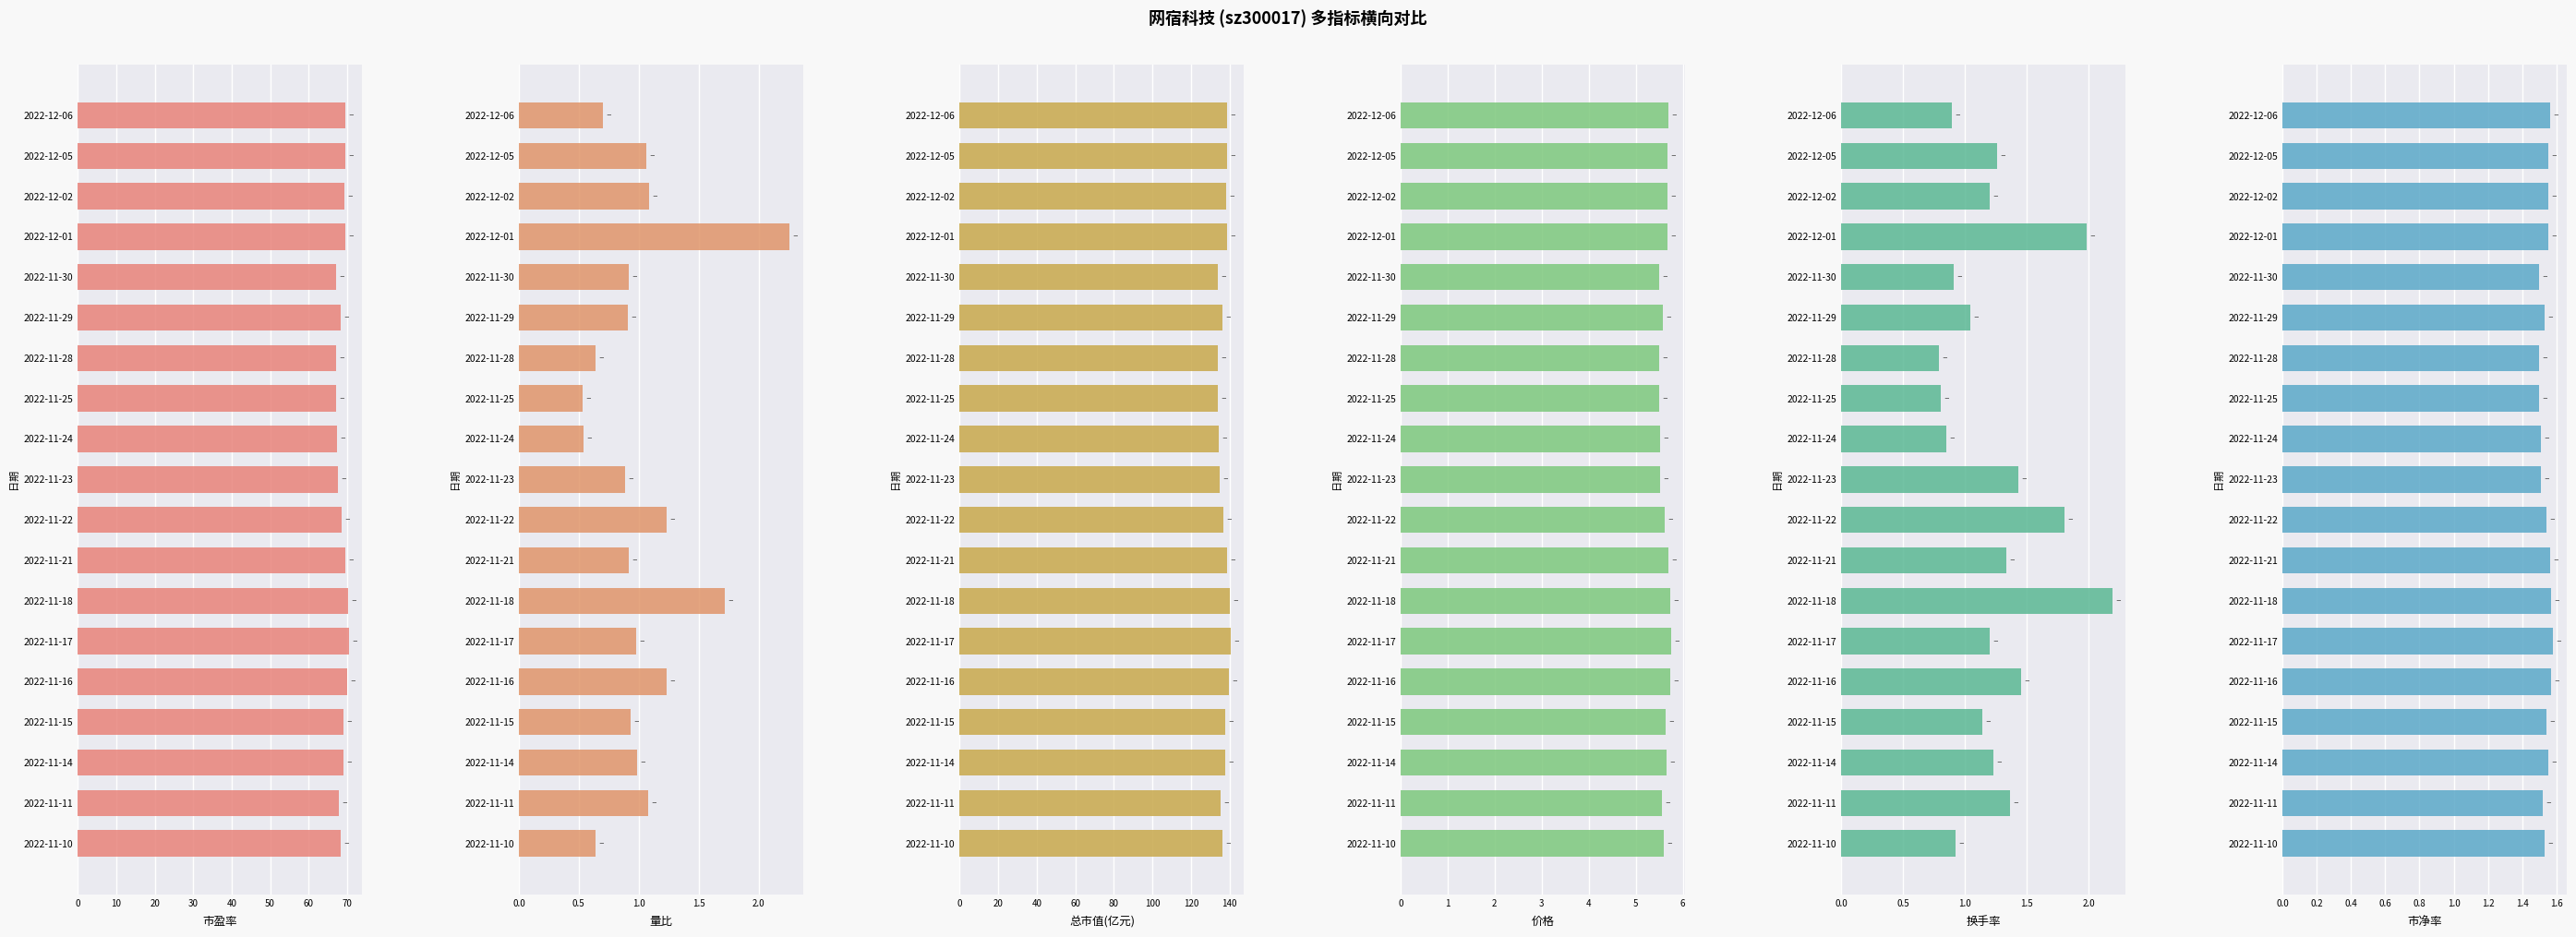

Is the value of 市净率 at 2022-11-24 greater than the value of 换手率 at 2022-11-11?

Yes